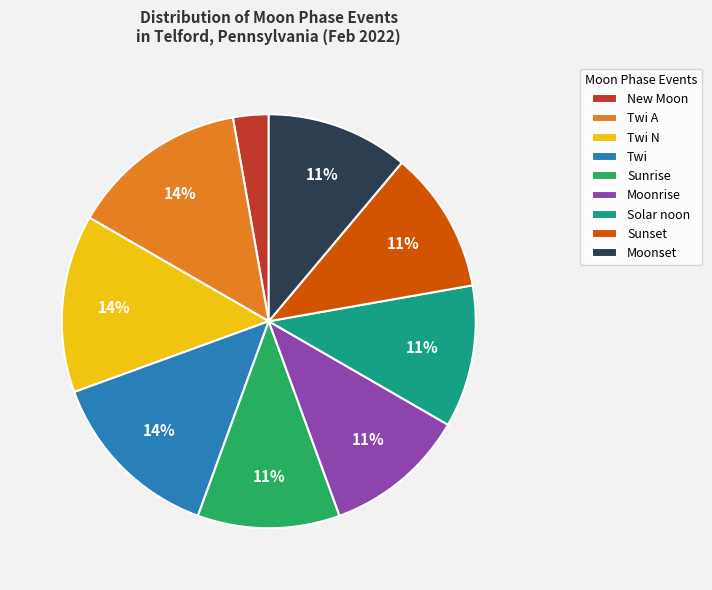

Do New Moon and Solar noon together represent more than half of the pie?

No